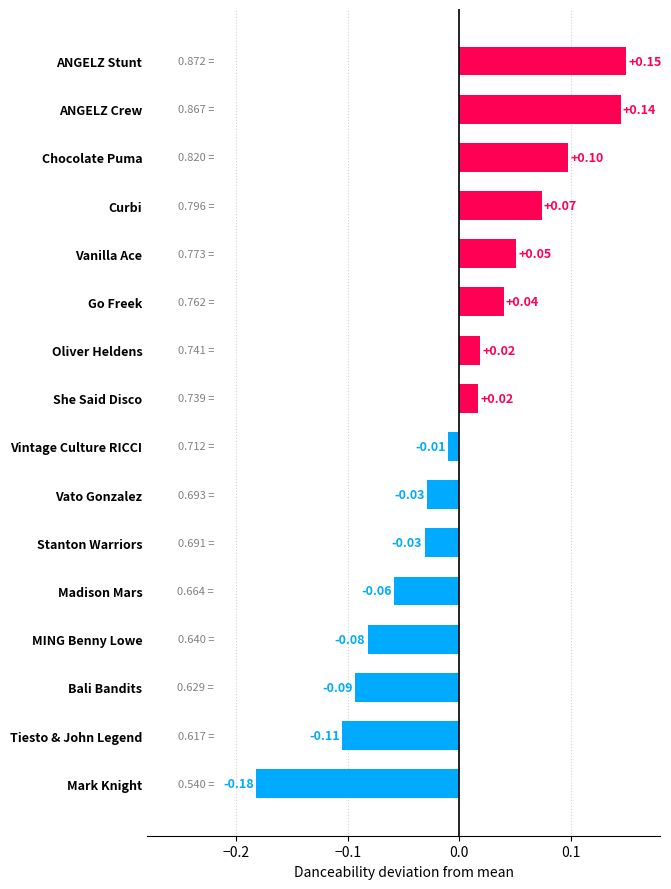

What is the difference between the second highest and minimum values?

0.3